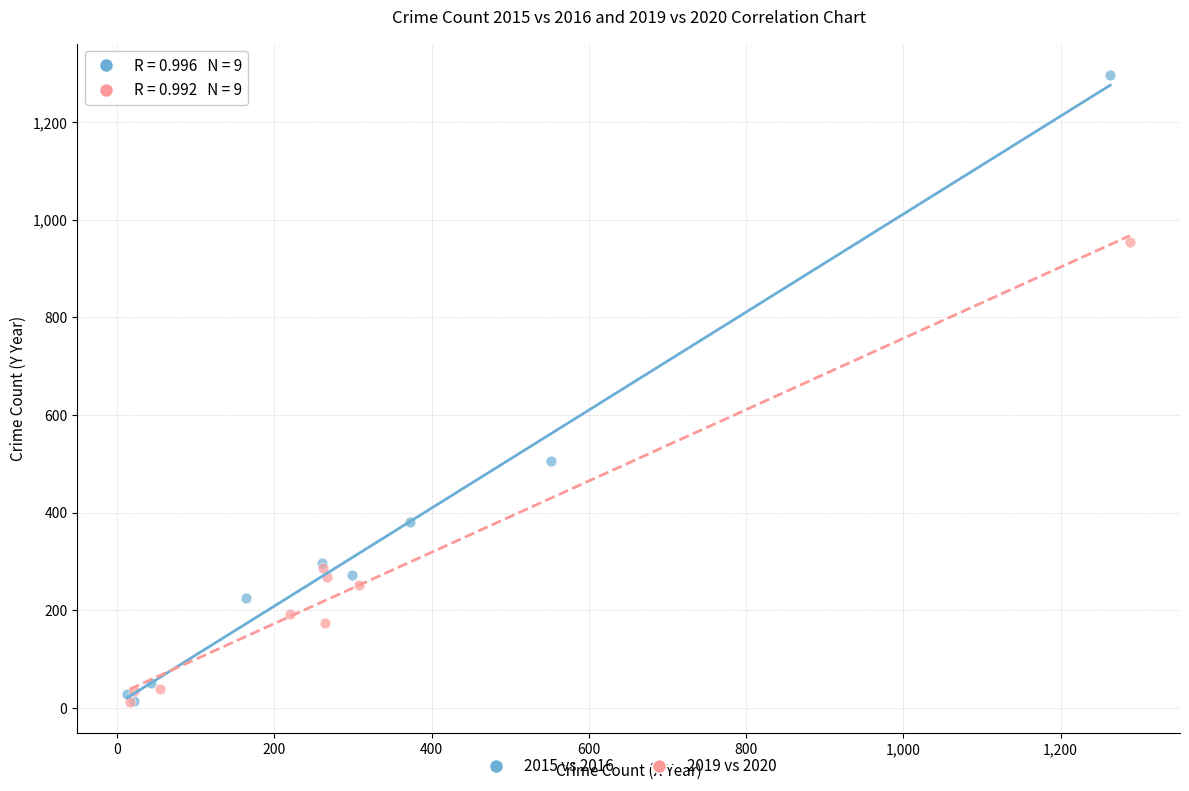

Which series has the largest Y range (max minus min)?

2015 vs 2016